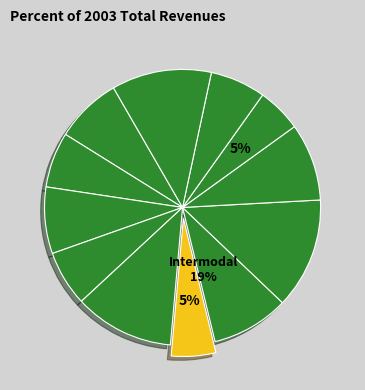

True or false: i2 accounts for 19% of the total.

False